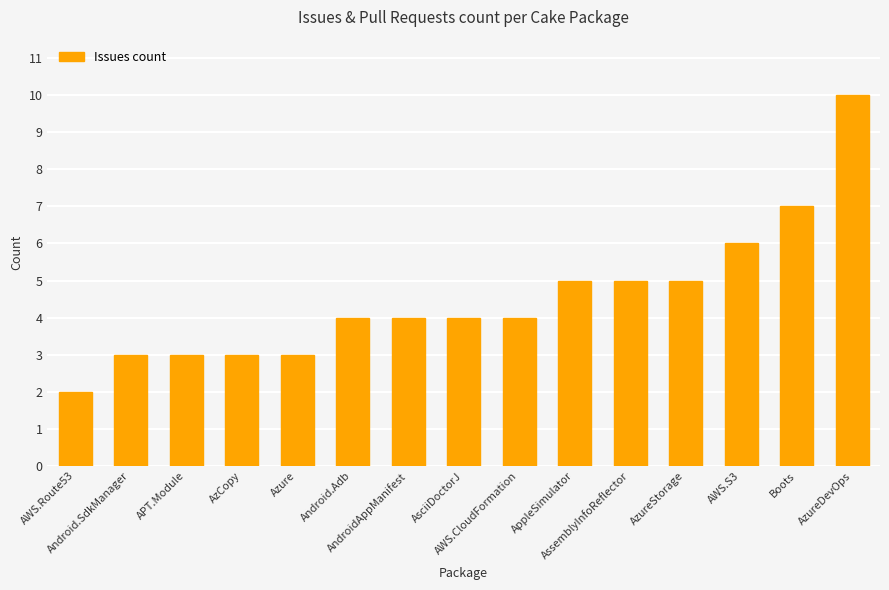

What is the average value?

5